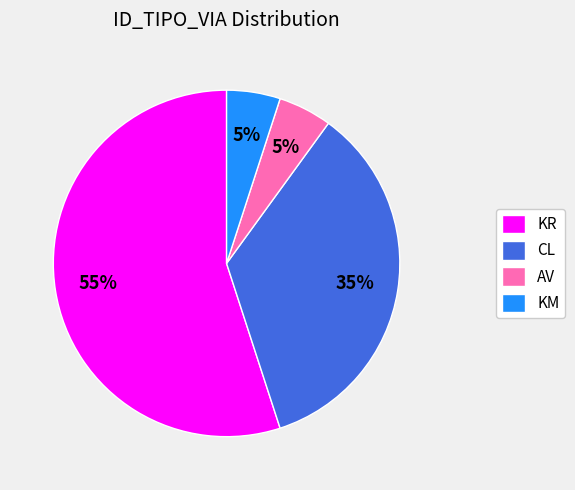

What percentage is the CL slice, to the nearest percent?

35%